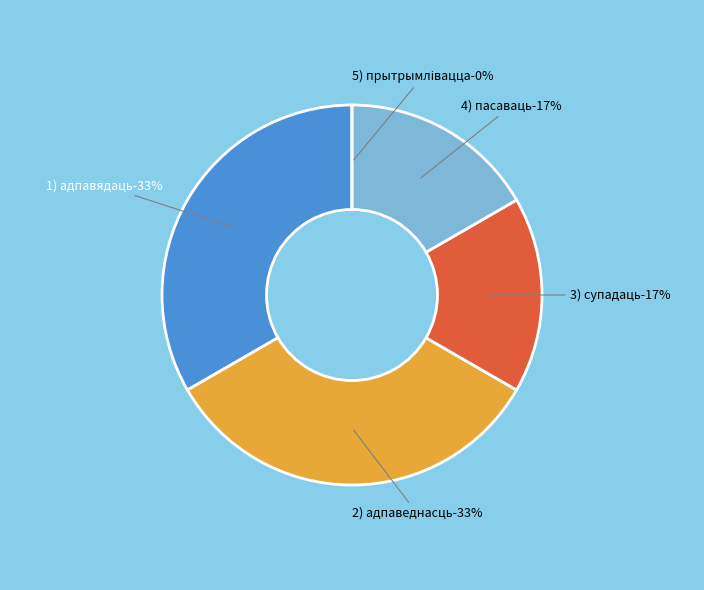

Does any single category account for the majority?

No